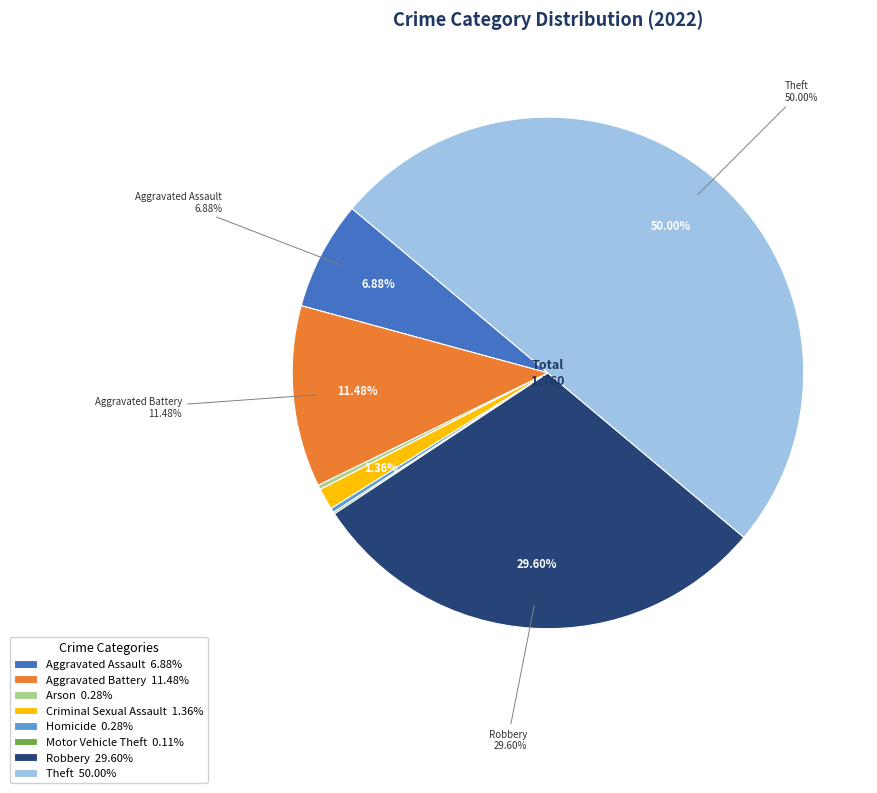

Which slice is the largest?

Theft